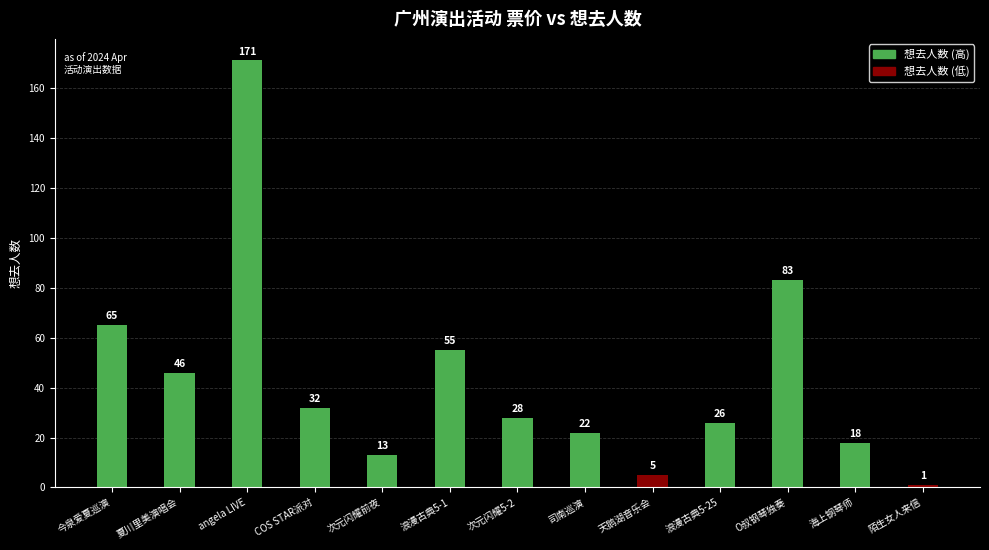

What is the label of the 2nd bar from the left?

夏川里美演唱会